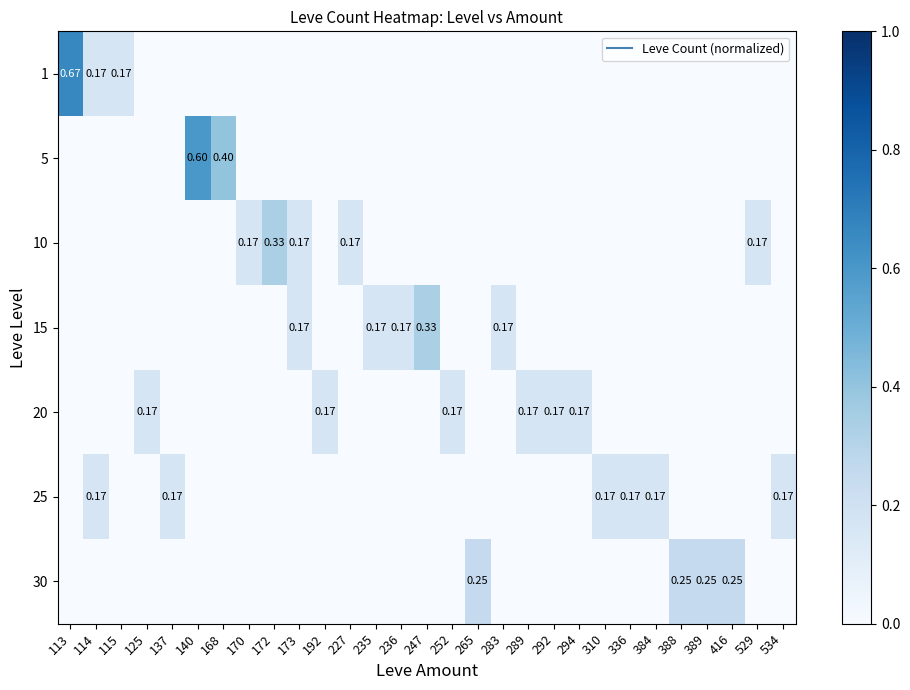

Reading right to left, transcribe all the data shown in this chart.

row_0: 0.0	0.0	0.0	0.0	0.0	0.0	0.0	0.0	0.0	0.0	0.0	0.0	0.0	0.0	0.0	0.0	0.0	0.0	0.0	0.0	0.0	0.0	0.0	0.0	0.0	0.0	0.2	0.2	0.7
row_1: 0.0	0.0	0.0	0.0	0.0	0.0	0.0	0.0	0.0	0.0	0.0	0.0	0.0	0.0	0.0	0.0	0.0	0.0	0.0	0.0	0.0	0.0	0.4	0.6	0.0	0.0	0.0	0.0	0.0
row_2: 0.0	0.2	0.0	0.0	0.0	0.0	0.0	0.0	0.0	0.0	0.0	0.0	0.0	0.0	0.0	0.0	0.0	0.2	0.0	0.2	0.3	0.2	0.0	0.0	0.0	0.0	0.0	0.0	0.0
row_3: 0.0	0.0	0.0	0.0	0.0	0.0	0.0	0.0	0.0	0.0	0.0	0.2	0.0	0.0	0.3	0.2	0.2	0.0	0.0	0.2	0.0	0.0	0.0	0.0	0.0	0.0	0.0	0.0	0.0
row_4: 0.0	0.0	0.0	0.0	0.0	0.0	0.0	0.0	0.2	0.2	0.2	0.0	0.0	0.2	0.0	0.0	0.0	0.0	0.2	0.0	0.0	0.0	0.0	0.0	0.0	0.2	0.0	0.0	0.0
row_5: 0.2	0.0	0.0	0.0	0.0	0.2	0.2	0.2	0.0	0.0	0.0	0.0	0.0	0.0	0.0	0.0	0.0	0.0	0.0	0.0	0.0	0.0	0.0	0.0	0.2	0.0	0.0	0.2	0.0
row_6: 0.0	0.0	0.2	0.2	0.2	0.0	0.0	0.0	0.0	0.0	0.0	0.0	0.2	0.0	0.0	0.0	0.0	0.0	0.0	0.0	0.0	0.0	0.0	0.0	0.0	0.0	0.0	0.0	0.0